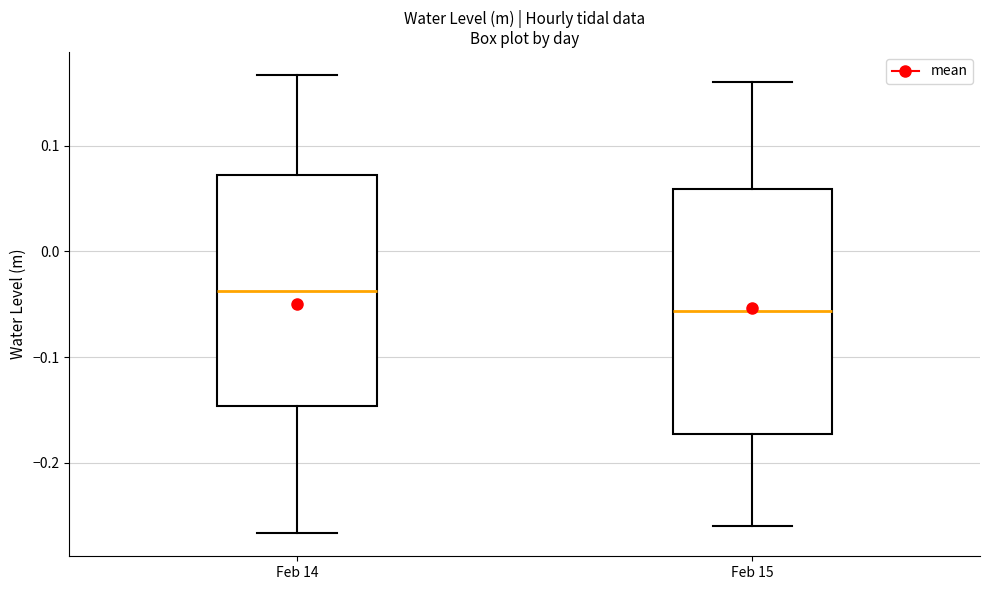

Which box is the tallest, from its lower edge to its upper edge?

Feb 15